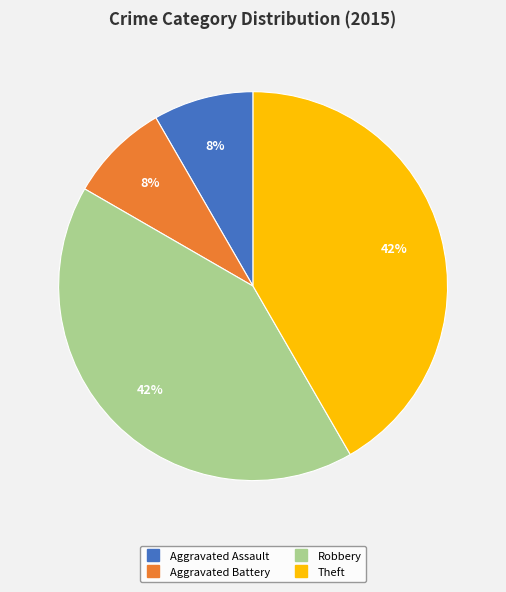

What percentage is the Robbery slice, to the nearest percent?

42%